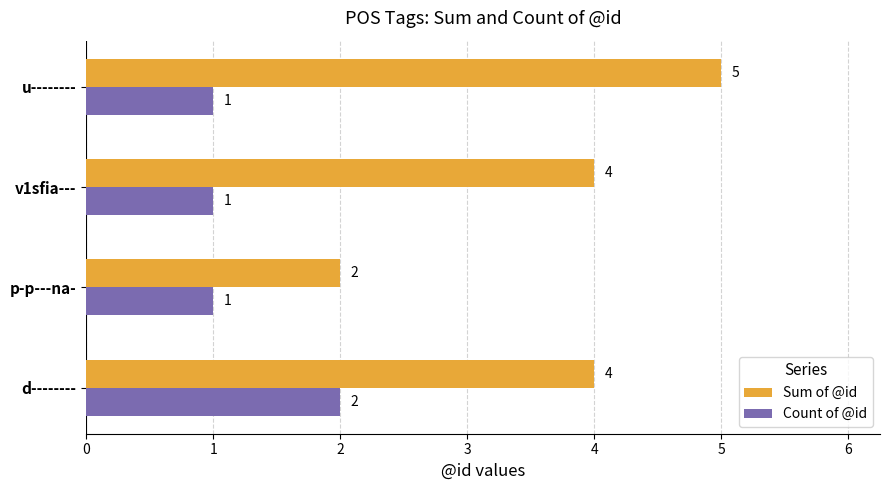

At which category does the chart reach its peak across all series?

u--------